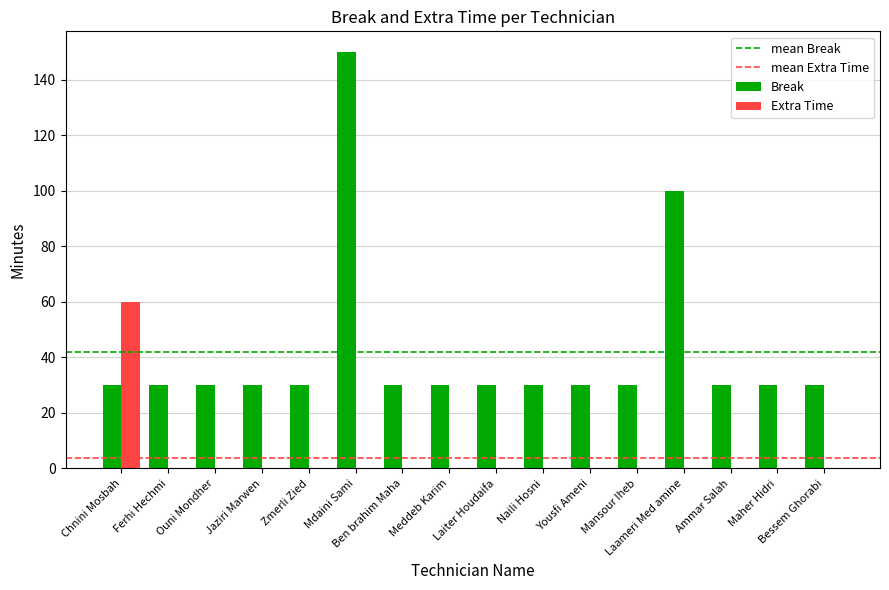

What is the highest value of the Extra Time series?

60